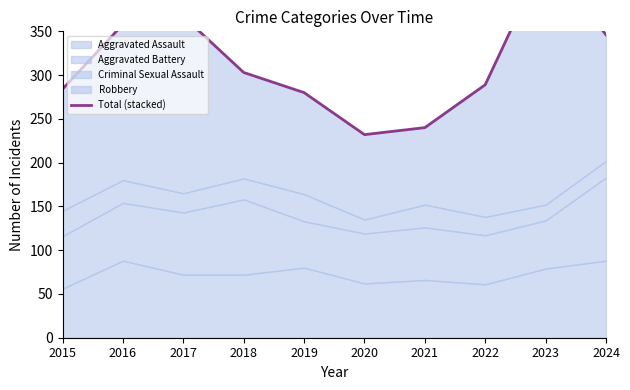

What is the difference between the values at 2015 and 2022?

5